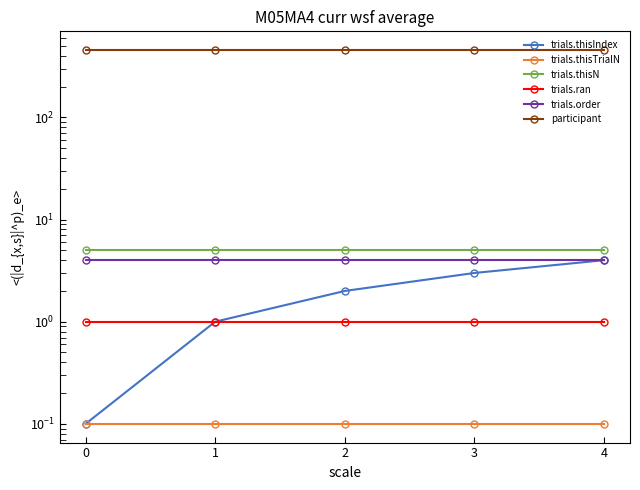

True or false: trials.thisN has a value of 5.0 at 1.

True